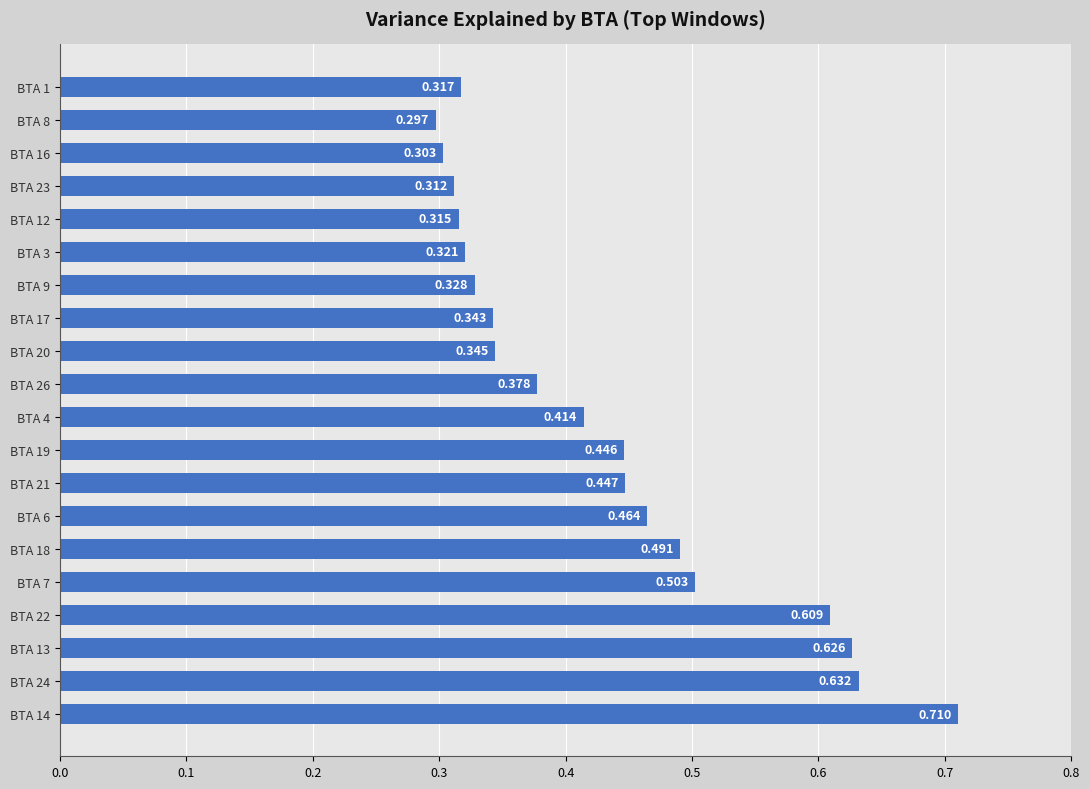

How many data points does each series have?

20